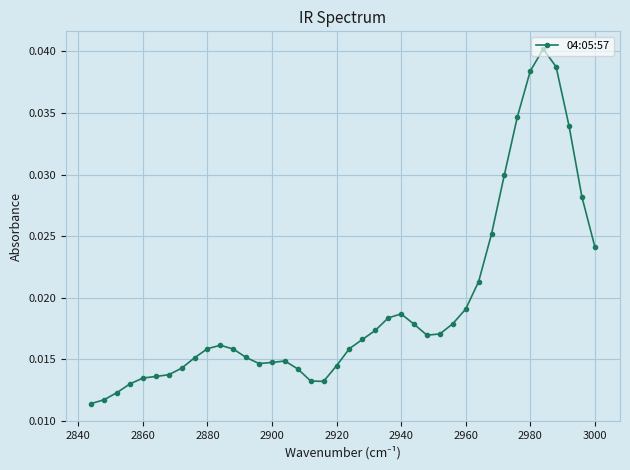

Count the values in the range 0 to 1.

40